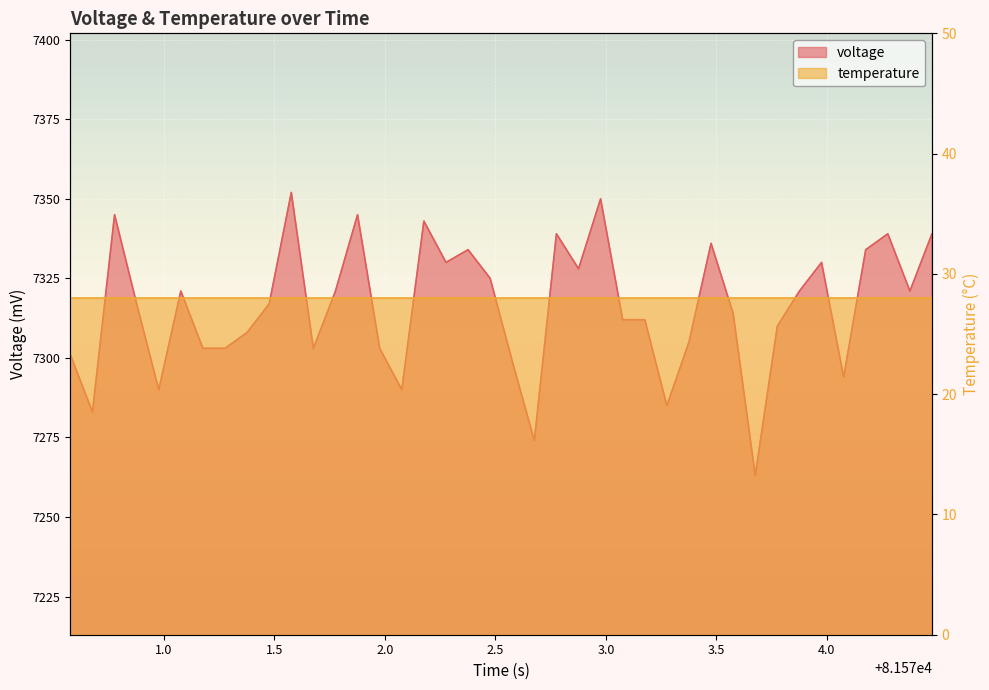

What is the smallest value displayed?

7263